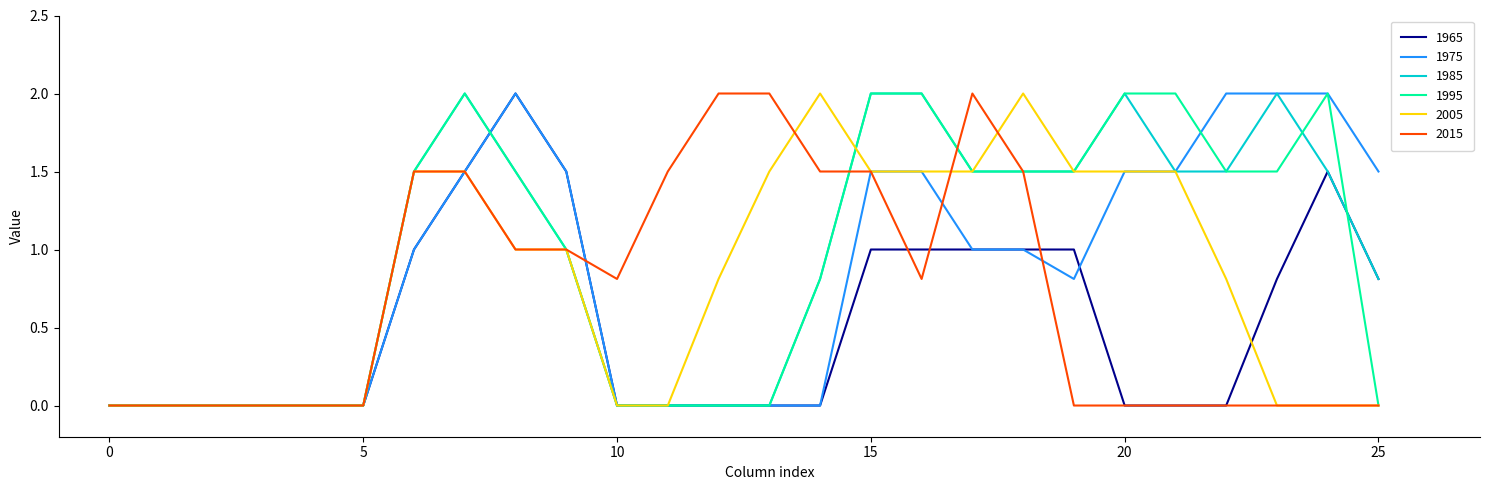

What is the greatest value displayed?

2.0